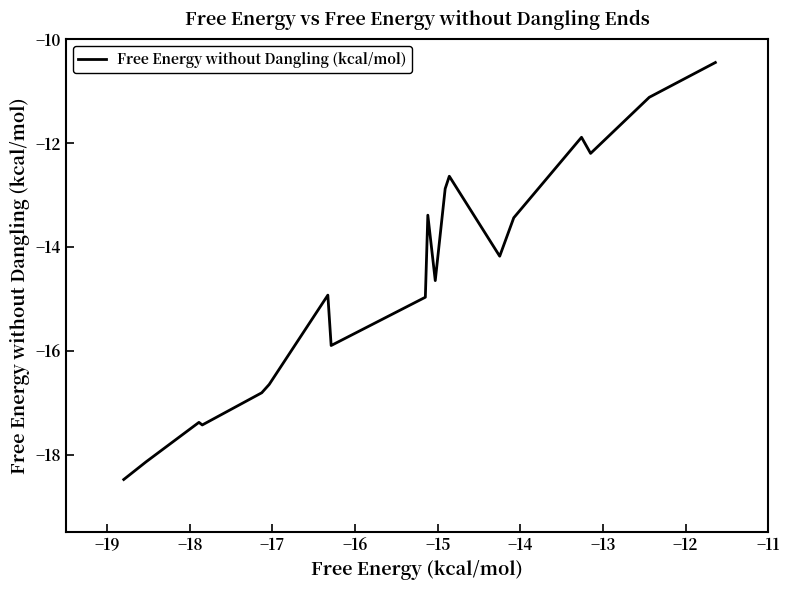

What is the minimum value shown in the chart?

-18.5